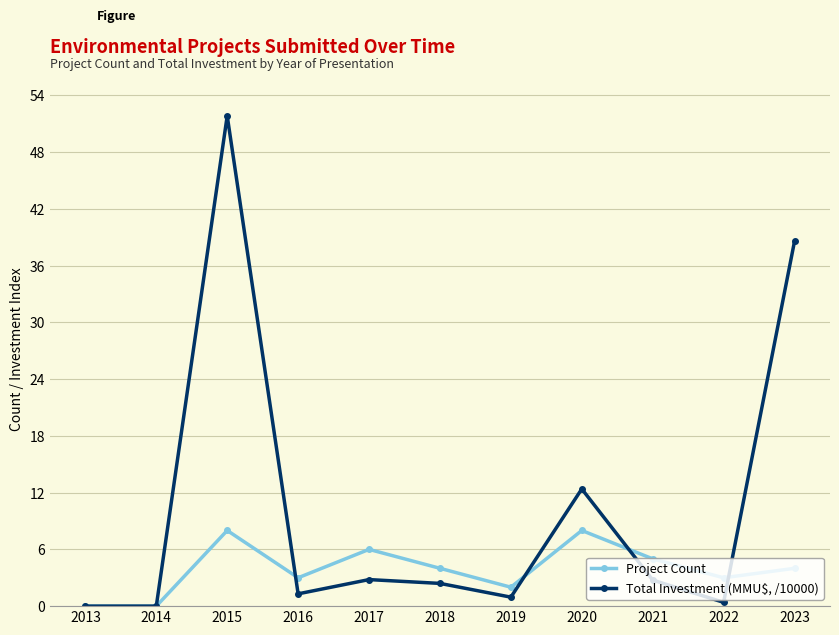

Rank the series by their average value, from lowest to highest.

Project Count, Total Investment (MMU$, /10000)